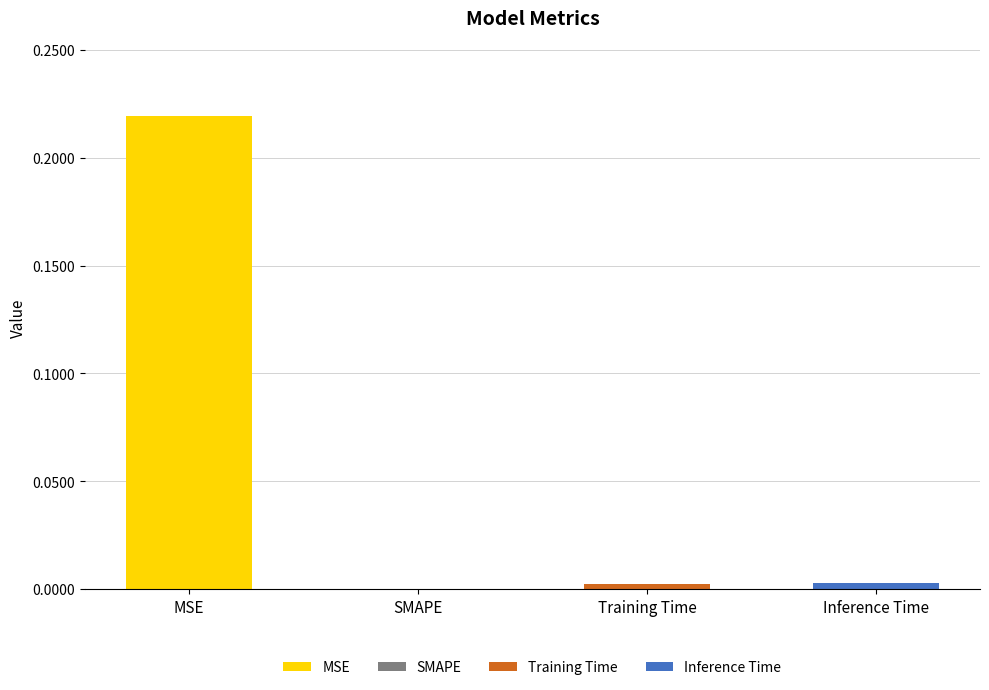

Are the bars grouped side by side (vs. stacked)?

No